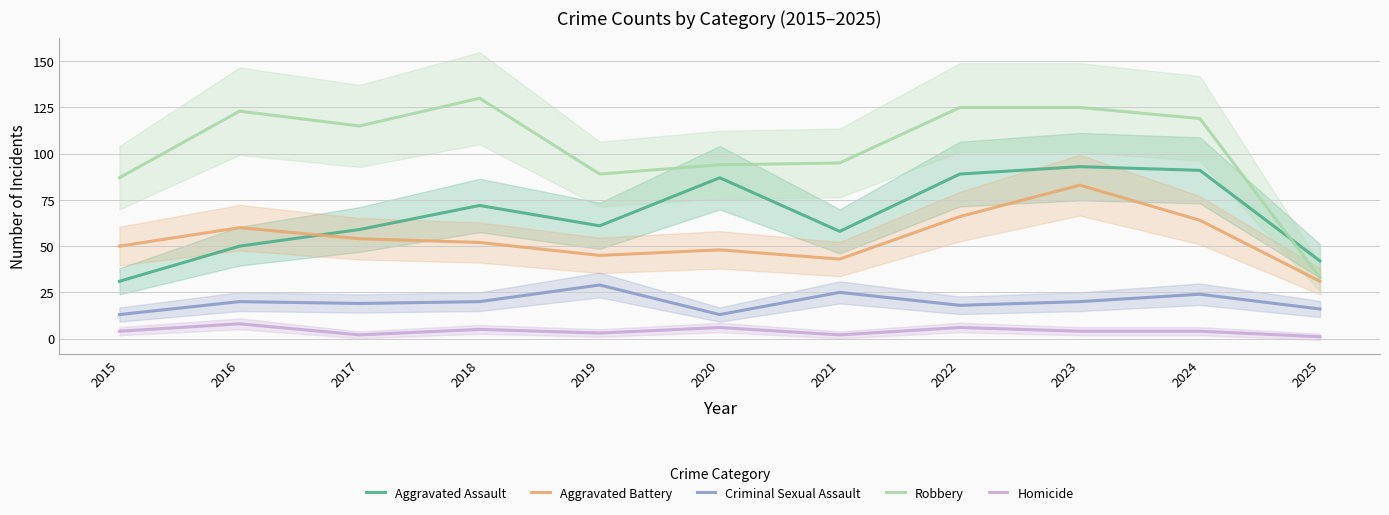

What is the maximum value for Aggravated Battery?

83